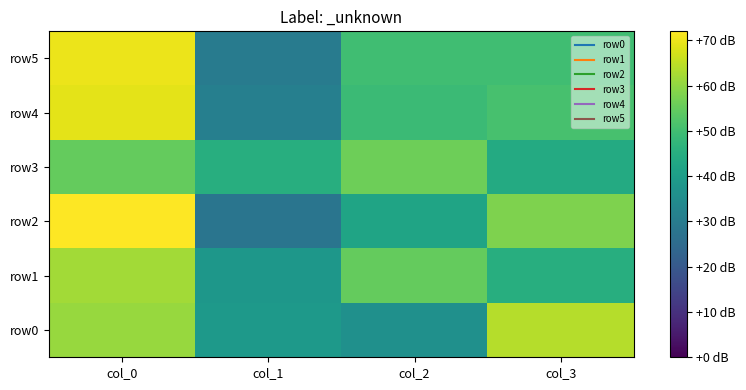

Reading left to right, transcribe all the data shown in this chart.

row0: col_0=61	col_1=39	col_2=36	col_3=64
row1: col_0=62	col_1=38	col_2=55	col_3=45
row2: col_0=72	col_1=28	col_2=42	col_3=58
row3: col_0=55	col_1=45	col_2=56	col_3=44
row4: col_0=69	col_1=31	col_2=49	col_3=51
row5: col_0=70	col_1=30	col_2=50	col_3=50